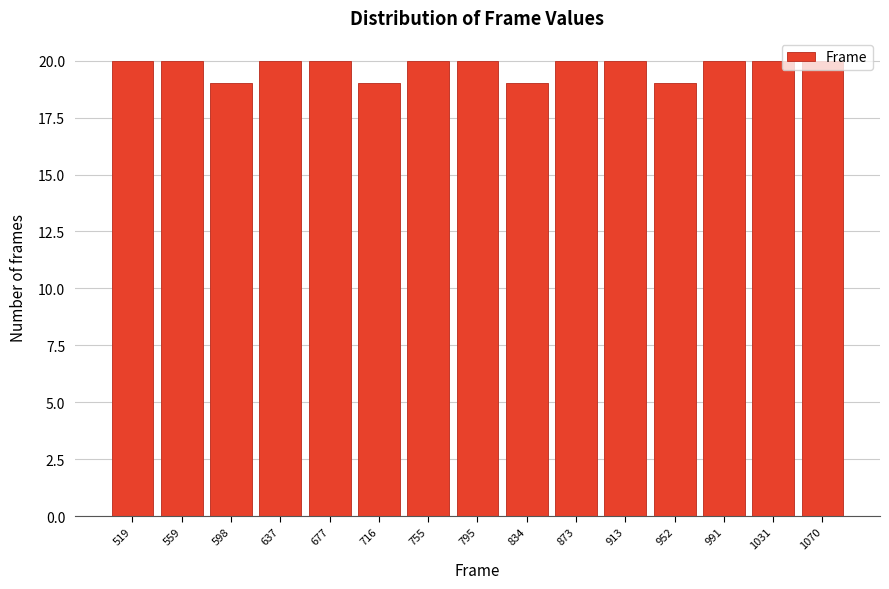

Reading left to right, list every bar in this chart as the range it spans on the x-axis followed by its height. Neither the bar edges nor the heights are printed on the chart, so give them approximately, as read against the axes.

500 to 540: 20
540 to 580: 20
580 to 620: 19
620 to 655: 20
655 to 695: 20
695 to 735: 19
735 to 775: 20
775 to 815: 20
815 to 855: 19
855 to 895: 20
895 to 935: 20
935 to 970: 19
970 to 1010: 20
1010 to 1050: 20
1050 to 1090: 20